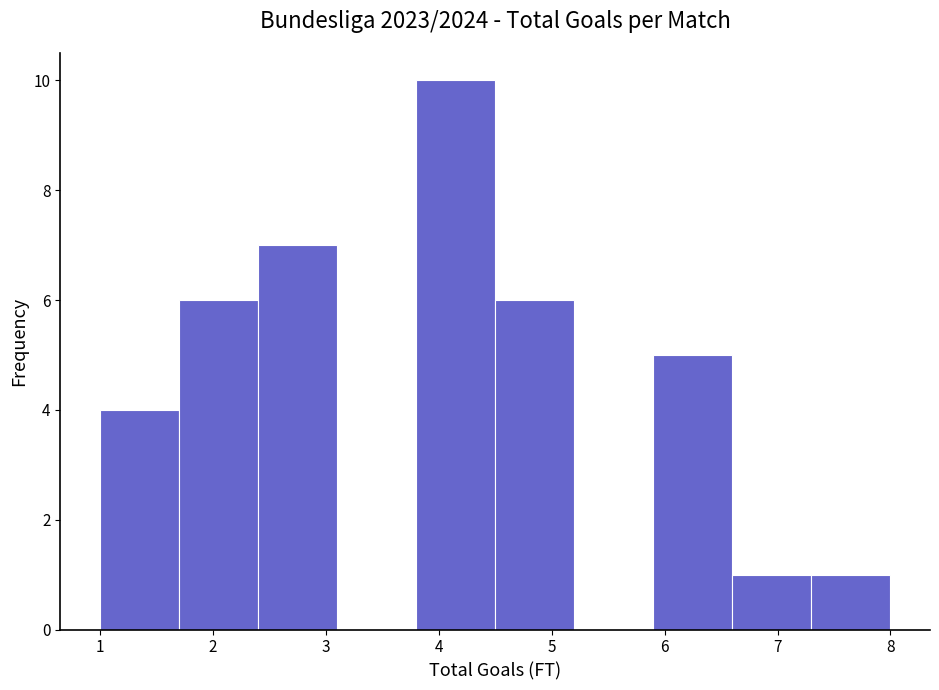

Reading left to right, list every bar in this chart as the range it spans on the x-axis followed by its height. The values are not printed on the chart, so give them approximately, as read against the axis.

1.0 to 1.7: 4
1.7 to 2.4: 6
2.4 to 3.1: 7
3.1 to 3.8: 0
3.8 to 4.5: 10
4.5 to 5.2: 6
5.2 to 5.9: 0
5.9 to 6.6: 5
6.6 to 7.3: 1
7.3 to 8.0: 1